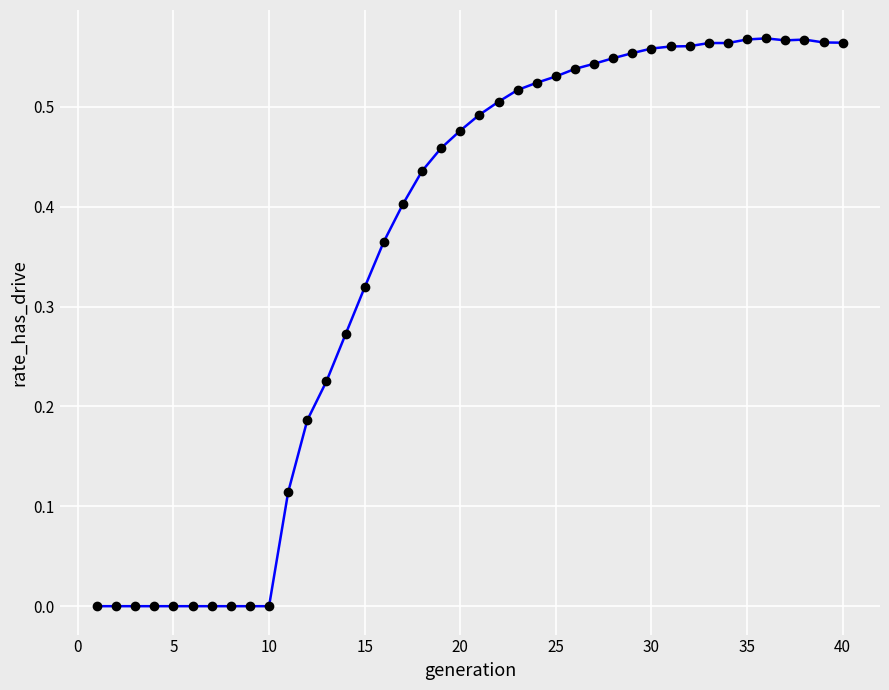

What is the sum of all values?

14.2